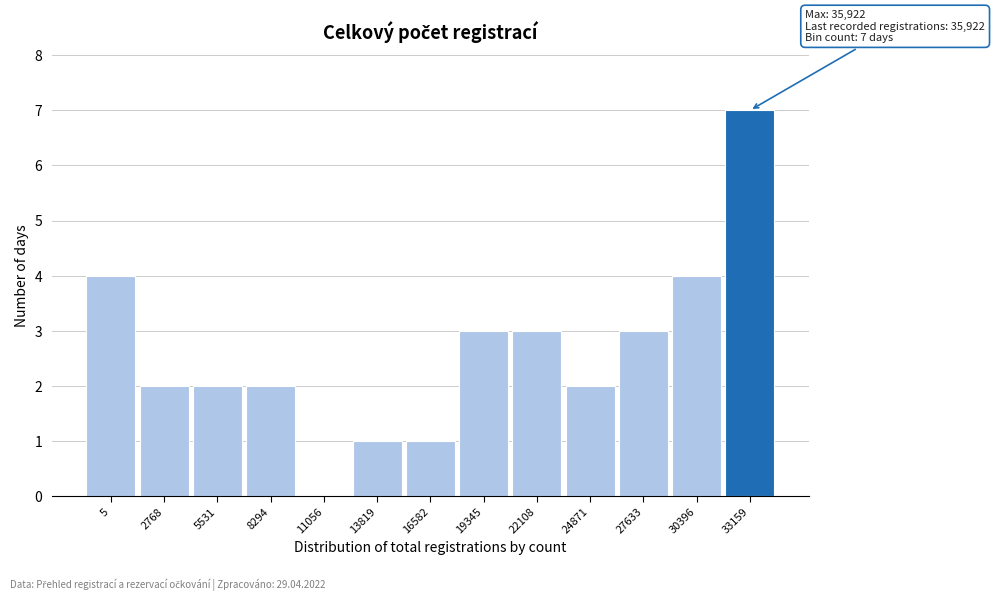

Reading right to left, transcribe all the data shown in this chart.

33159=7	30396=4	27633=3	24871=2	22108=3	19345=3	16582=1	13819=1	11056=0	8294=2	5531=2	2768=2	5=4